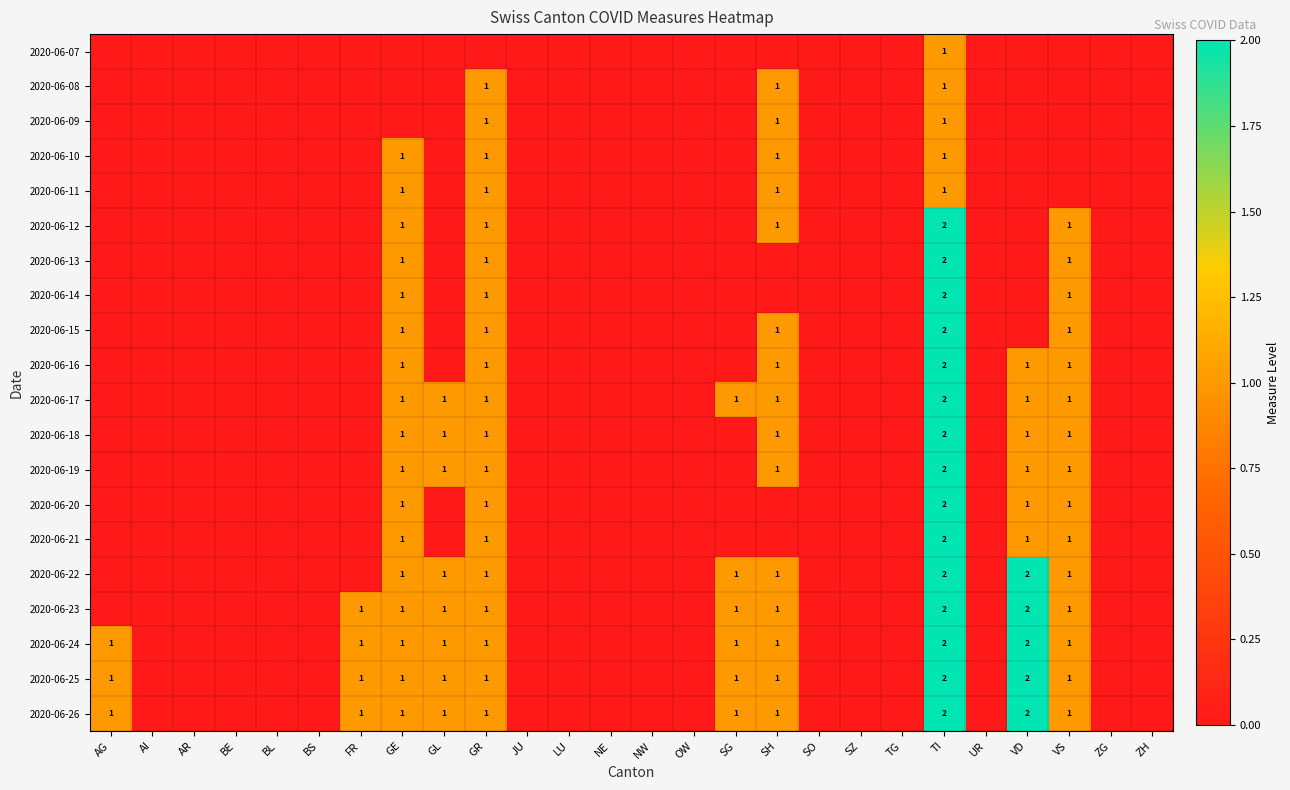

List the series in order of their peak value, lowest first.

2020-06-07, 2020-06-08, 2020-06-09, 2020-06-10, 2020-06-11, 2020-06-12, 2020-06-13, 2020-06-14, 2020-06-15, 2020-06-16, 2020-06-17, 2020-06-18, 2020-06-19, 2020-06-20, 2020-06-21, 2020-06-22, 2020-06-23, 2020-06-24, 2020-06-25, 2020-06-26